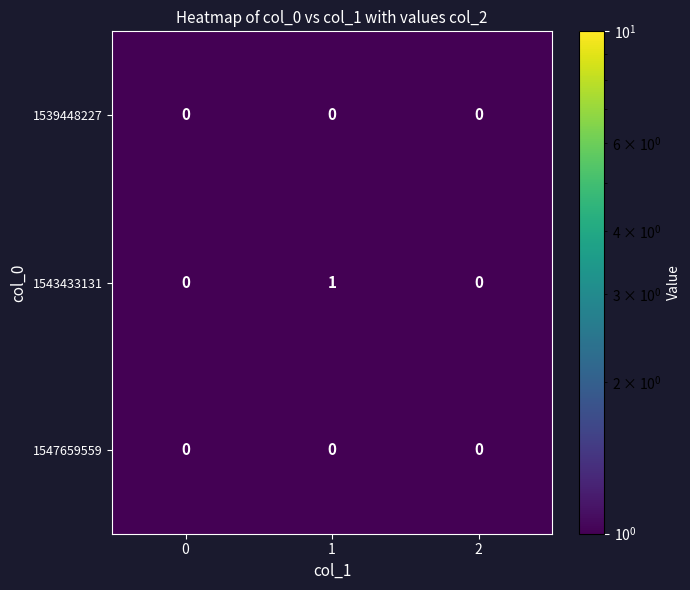

Which series changed the most between 0 and 1?

1543433131